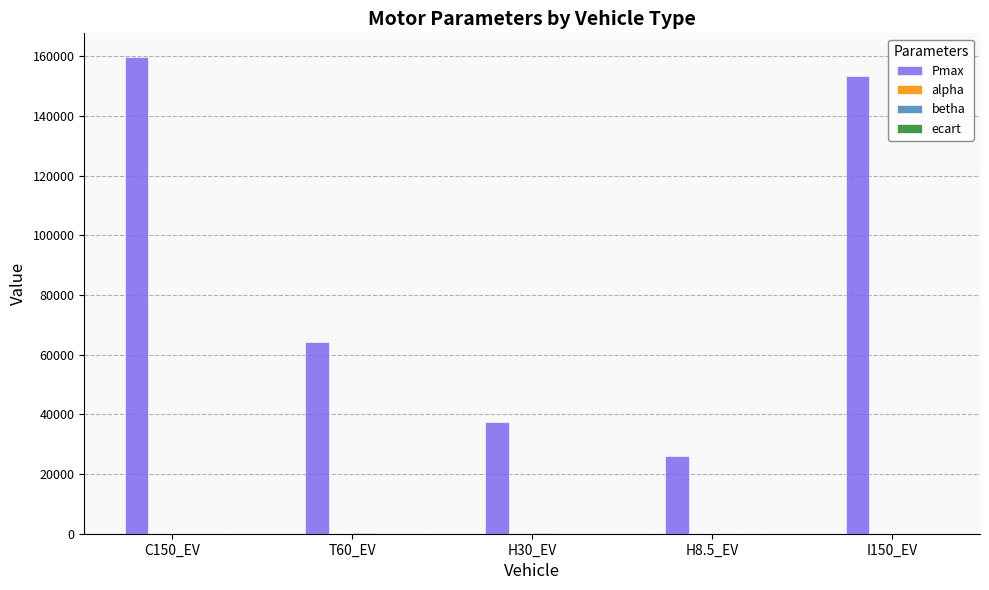

What is the total value across all series at H8.5_EV?

26066.9